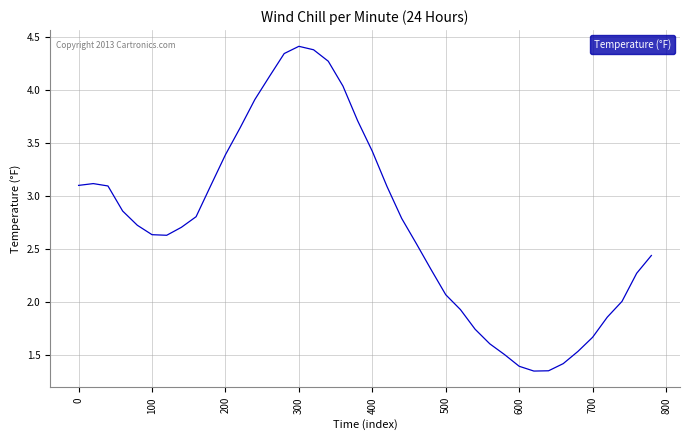

What is the greatest value displayed?

4.4